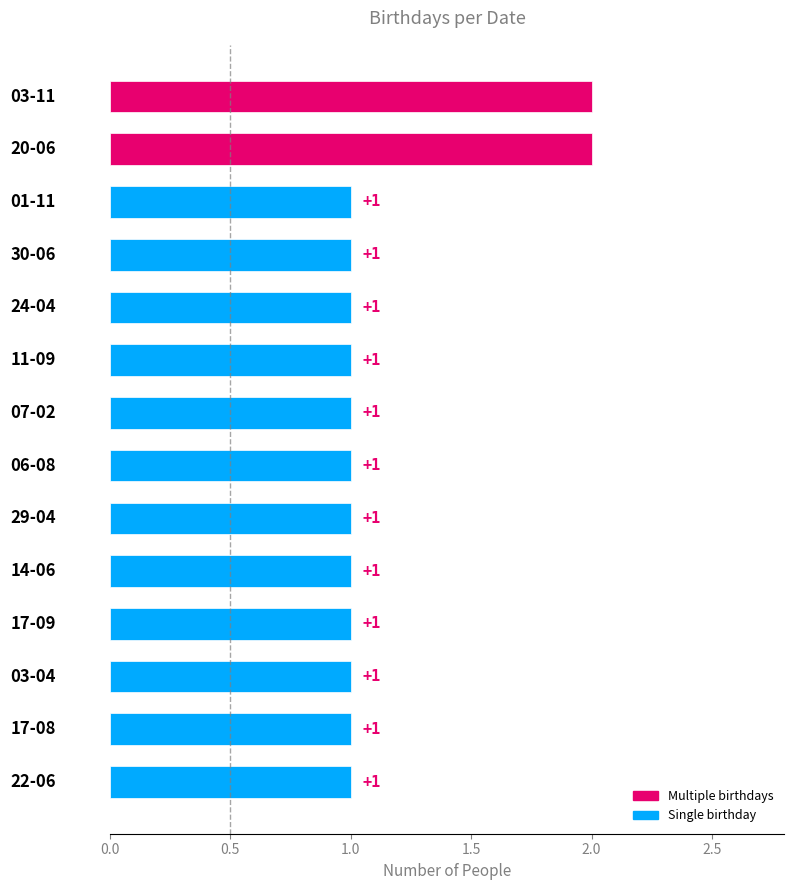

Count the values in the range 1 to 2.

14